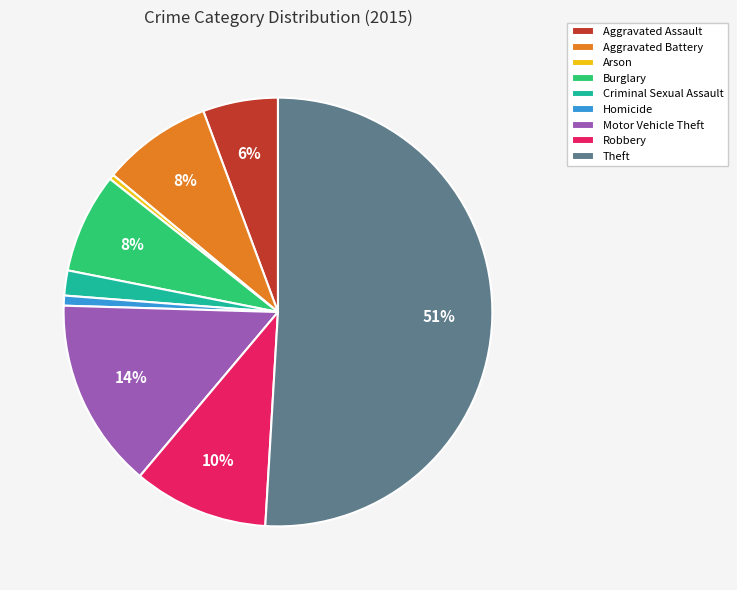

What is the largest slice in the pie chart?

Theft